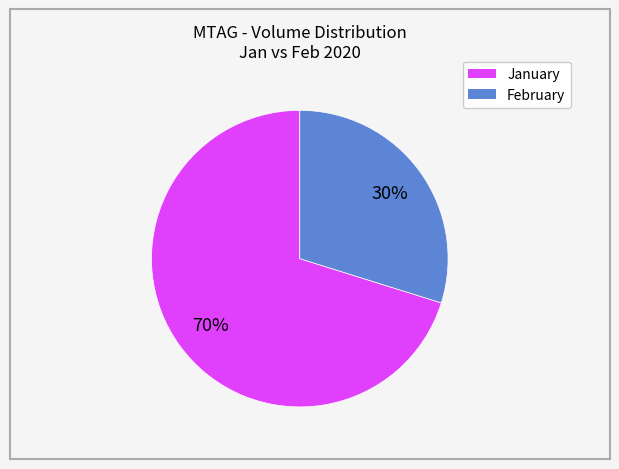

To the nearest percent, what is the difference between the largest and smallest slice percentages?

40%